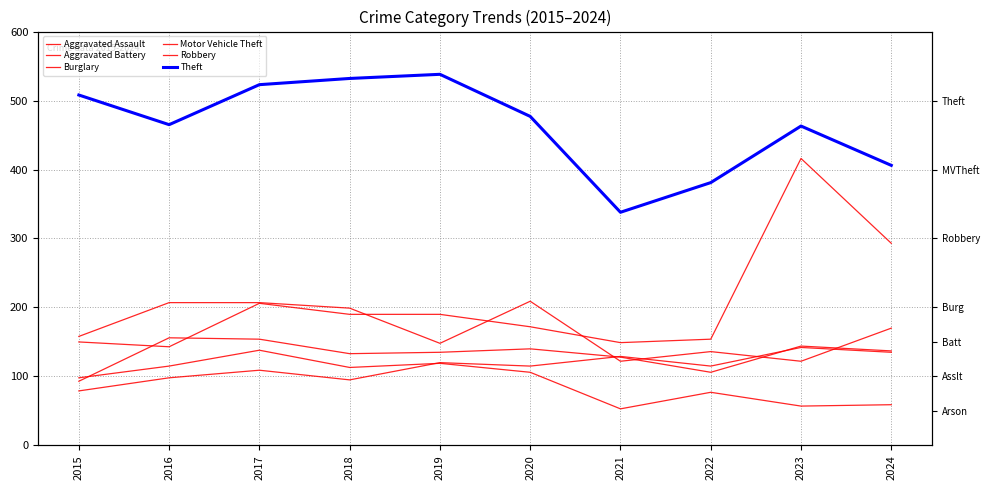

Which series has the largest range (max minus min)?

Motor Vehicle Theft